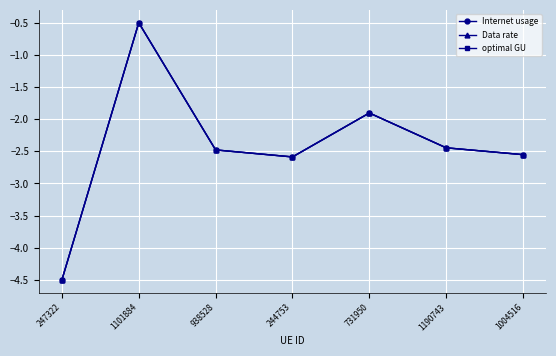

What position from the right is 1101884?

6